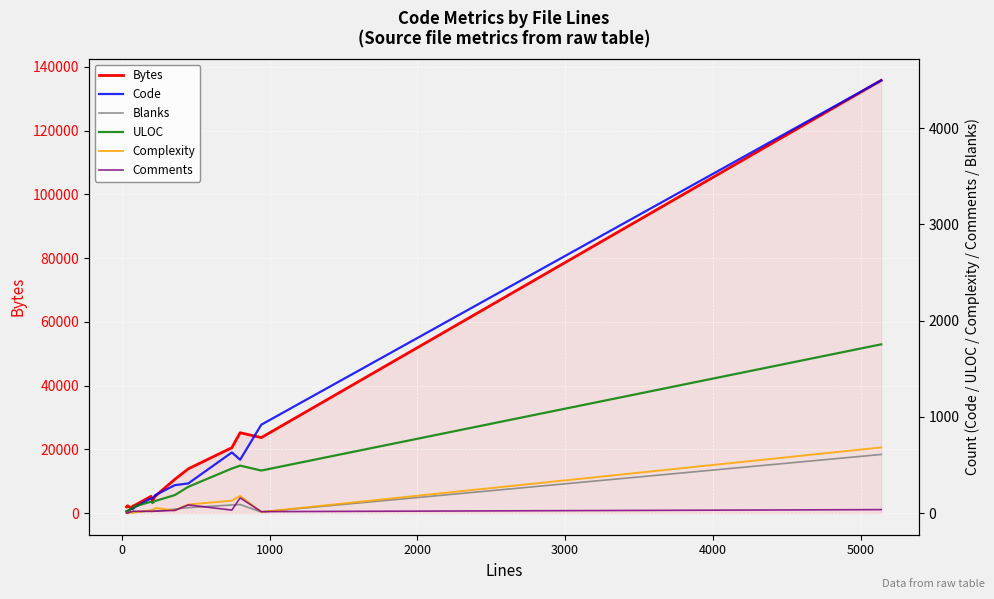

What is the highest value of the Bytes series?

135794